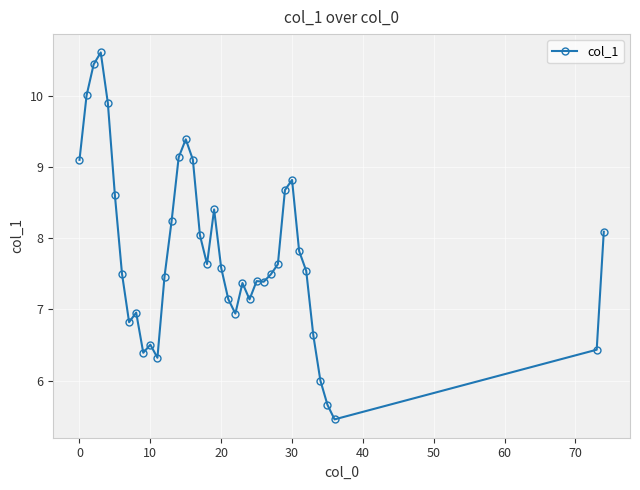

What is the greatest value displayed?

10.6